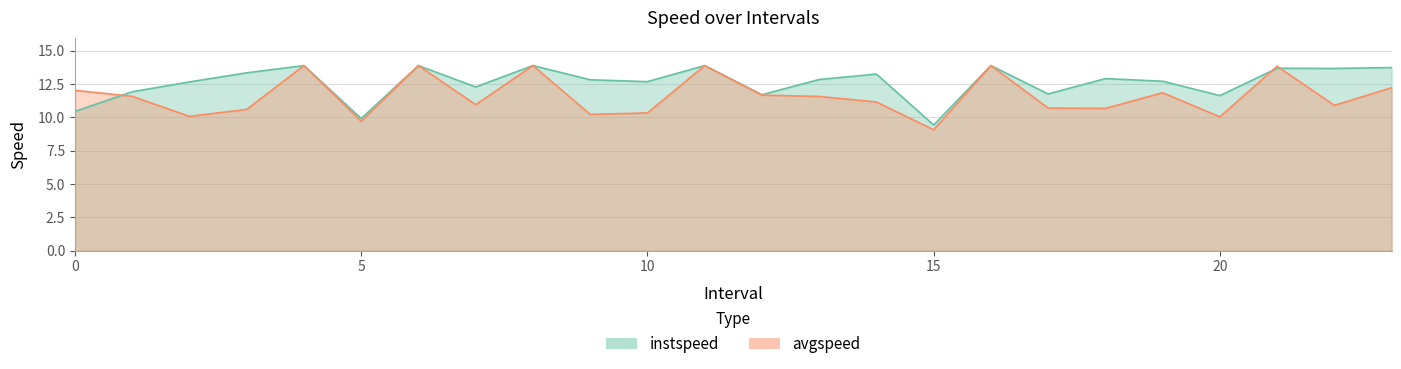

Which label corresponds to the largest value in the chart?

4